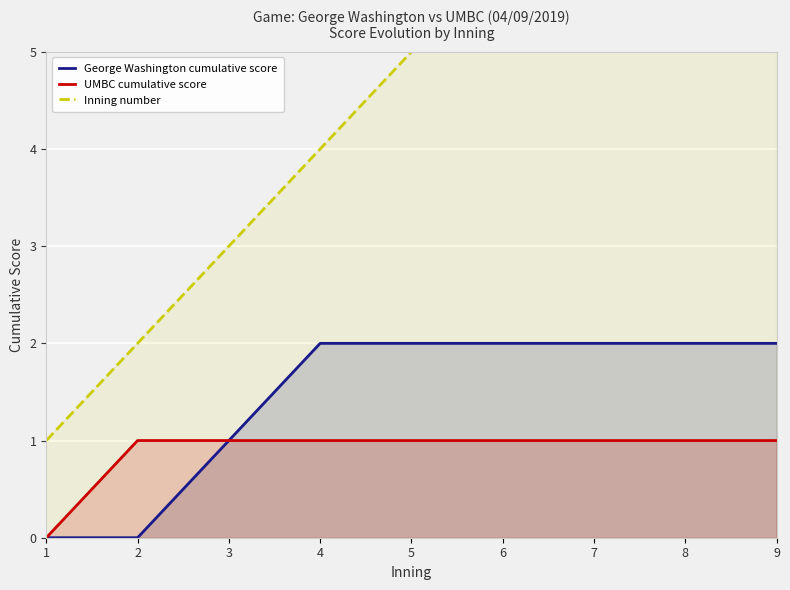

Which category has the lowest value in the George Washington cumulative score series?

1